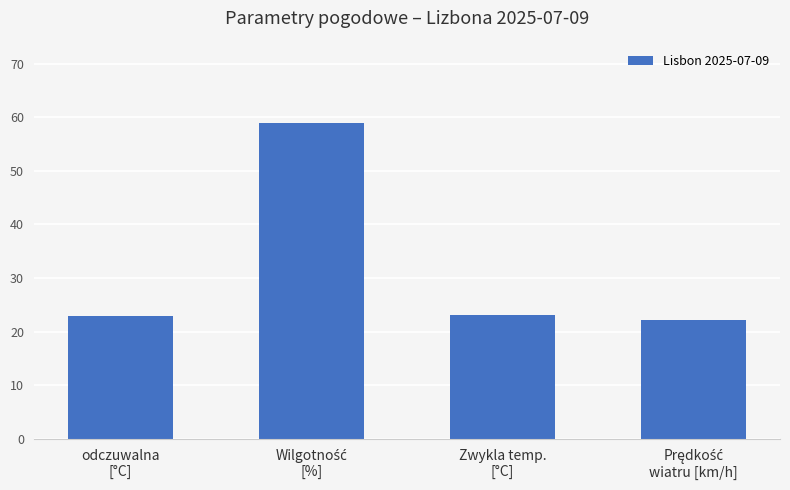

What is the average value?

31.8